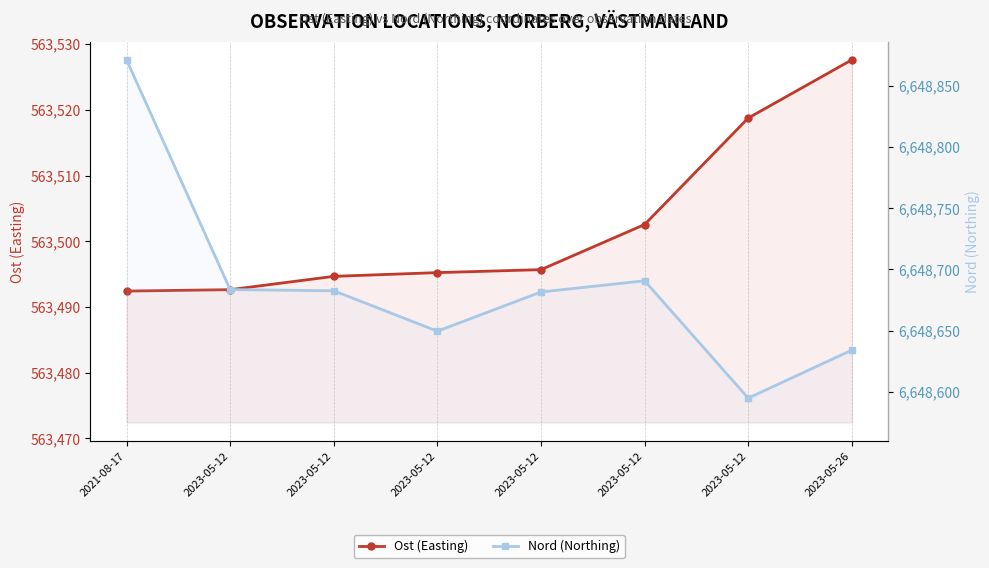

Is it true that Ost (Easting) equals 254425.3 at 2023-05-12?

False